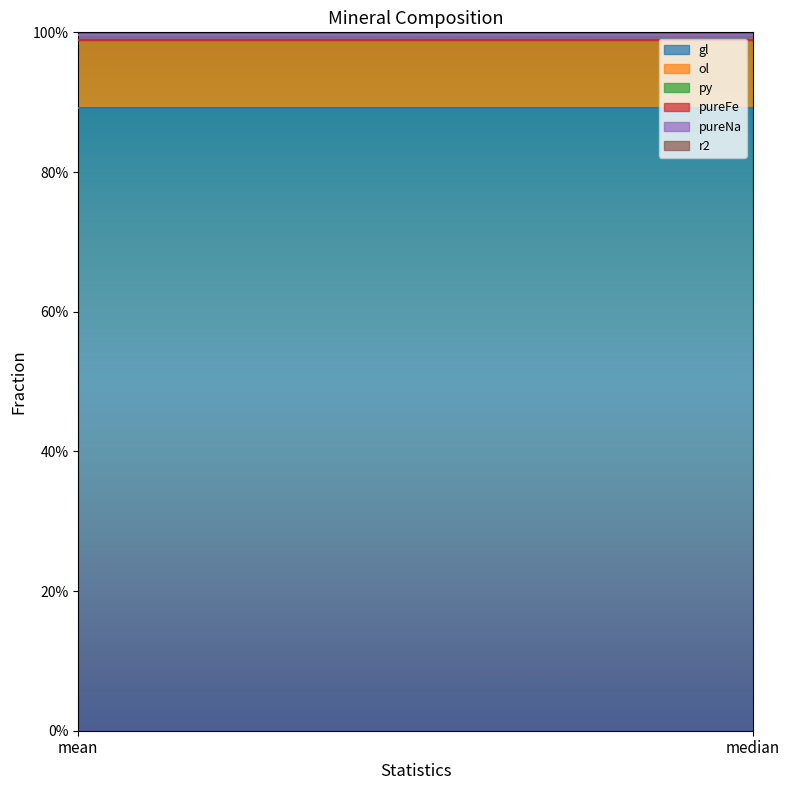

Which series has the widest spread of values?

gl